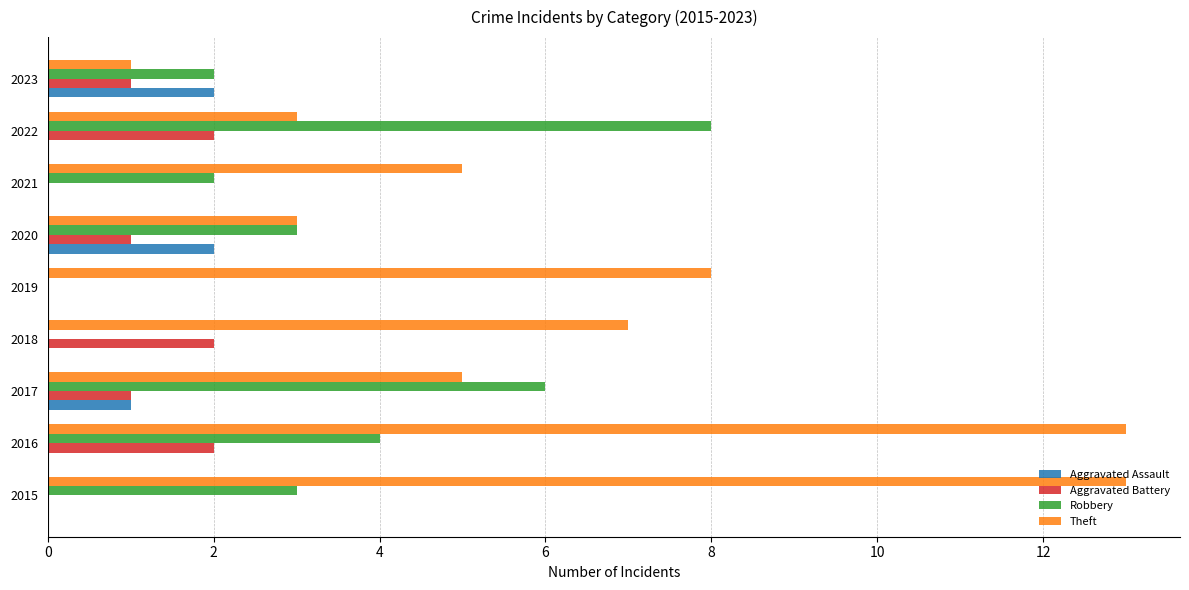

Is it true that Theft equals 13 at 2015?

True